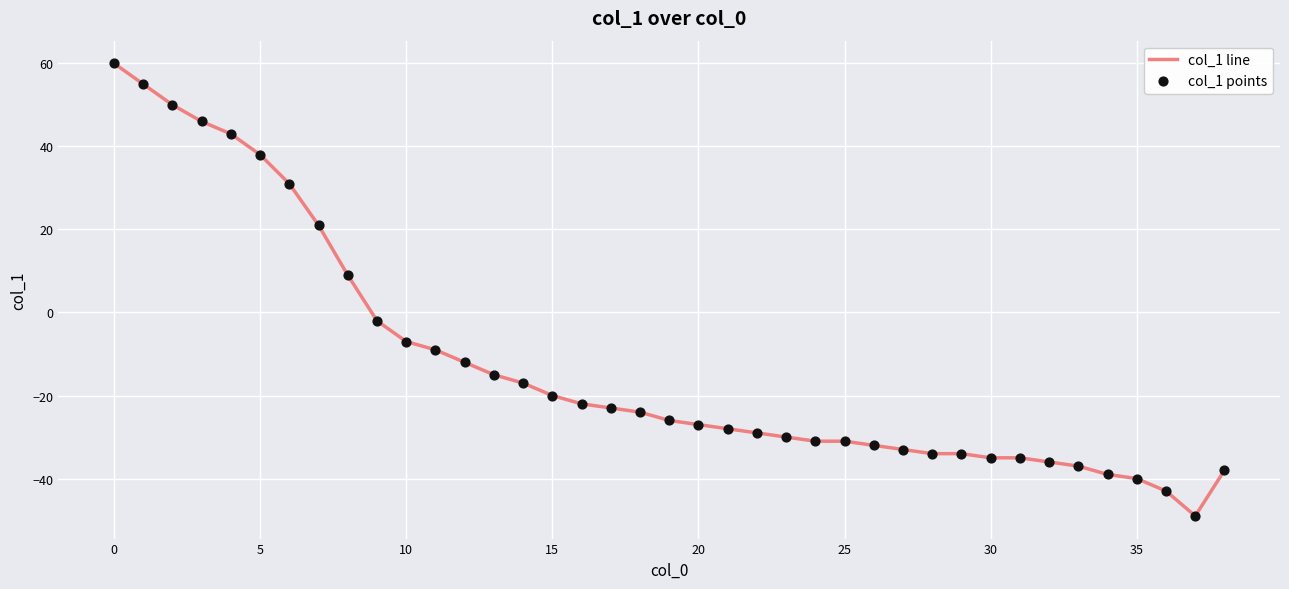

What is the maximum value shown in the chart?

60